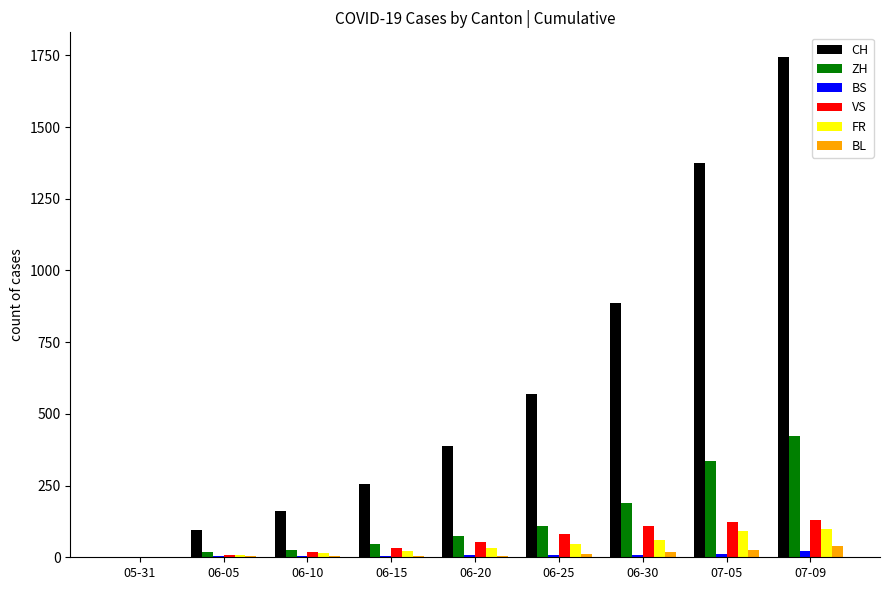

How many series are shown in this chart?

6